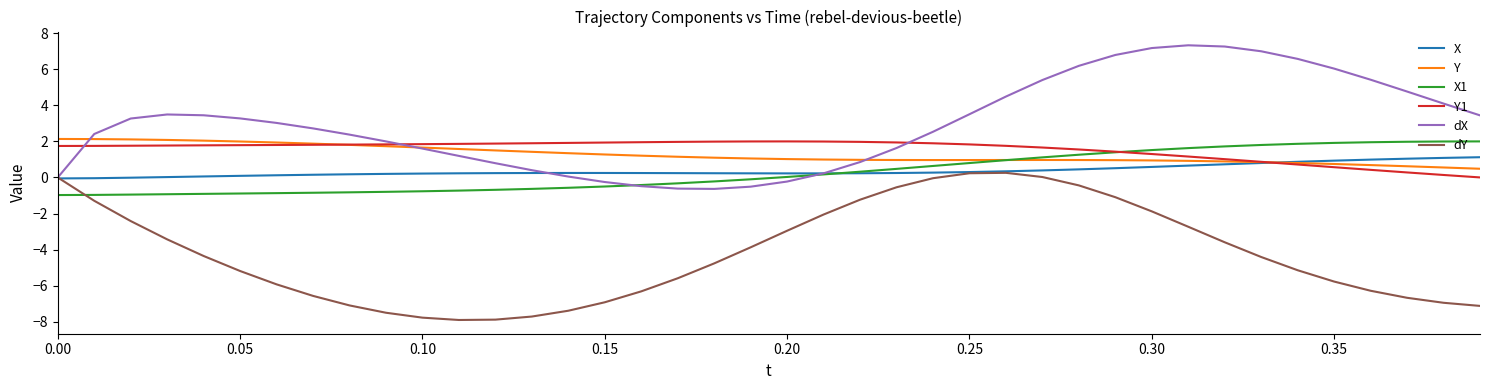

True or false: Y and dY intersect in this chart.

False